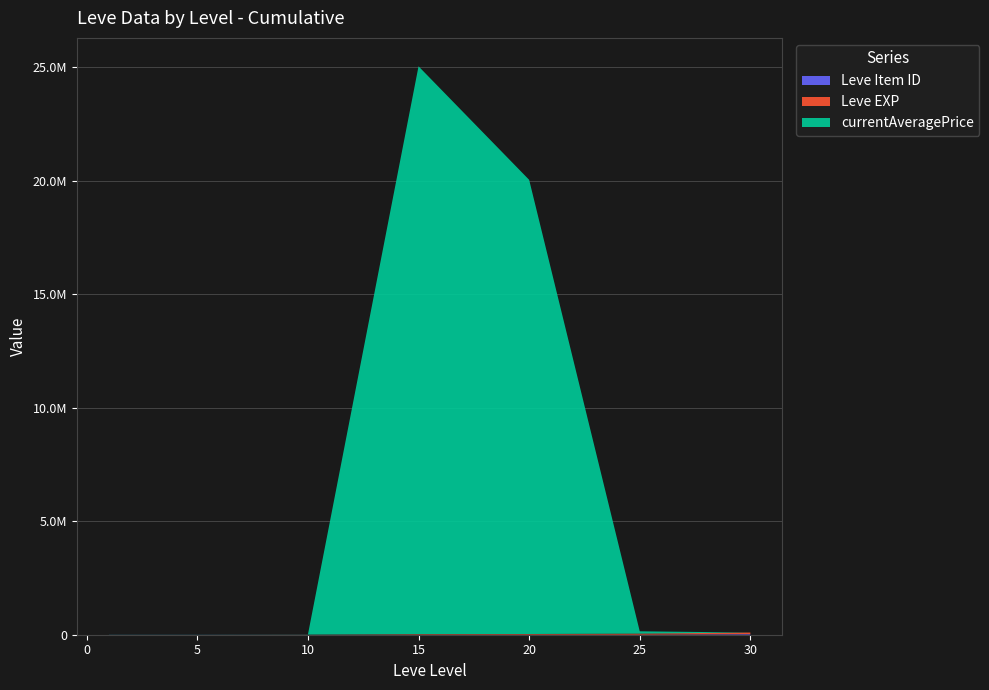

Reading left to right, list all the values displayed in this chart.

Leve Item ID: 3307	3309	2658	3023	3800	3066	27990
Leve EXP: 1	2	3780	24790	28010	47200	67730
currentAveragePrice: 3307	3309	5245	25002500	20000000	100000	0